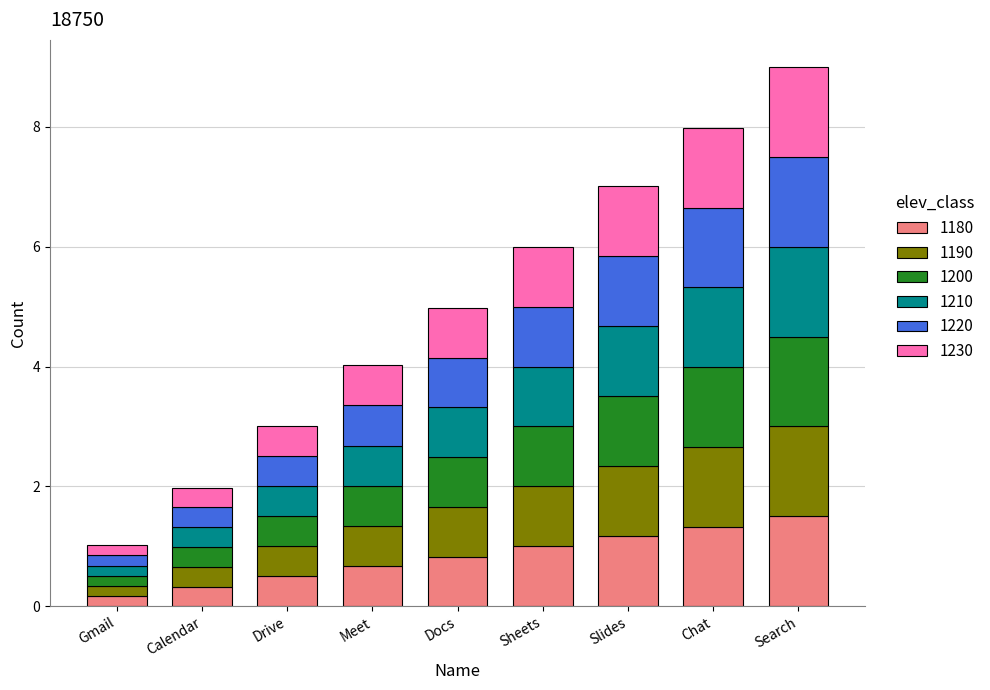

What is the total value across all series at Docs?

5.0